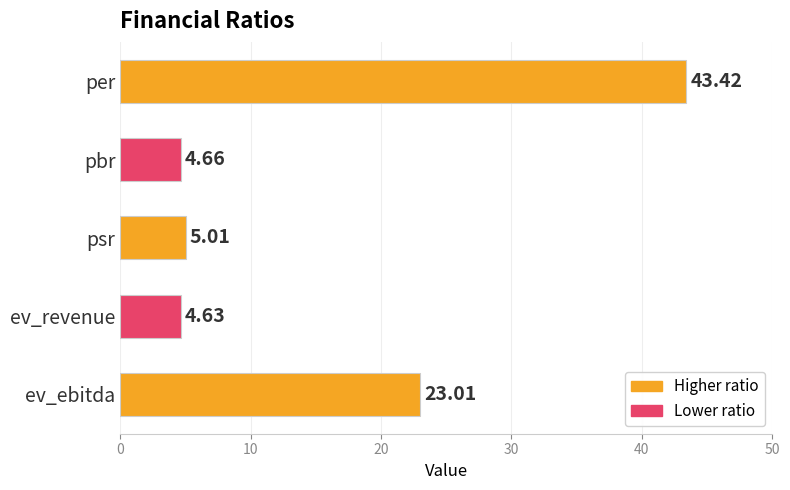

What is the label of the 2nd bar from the top?

pbr